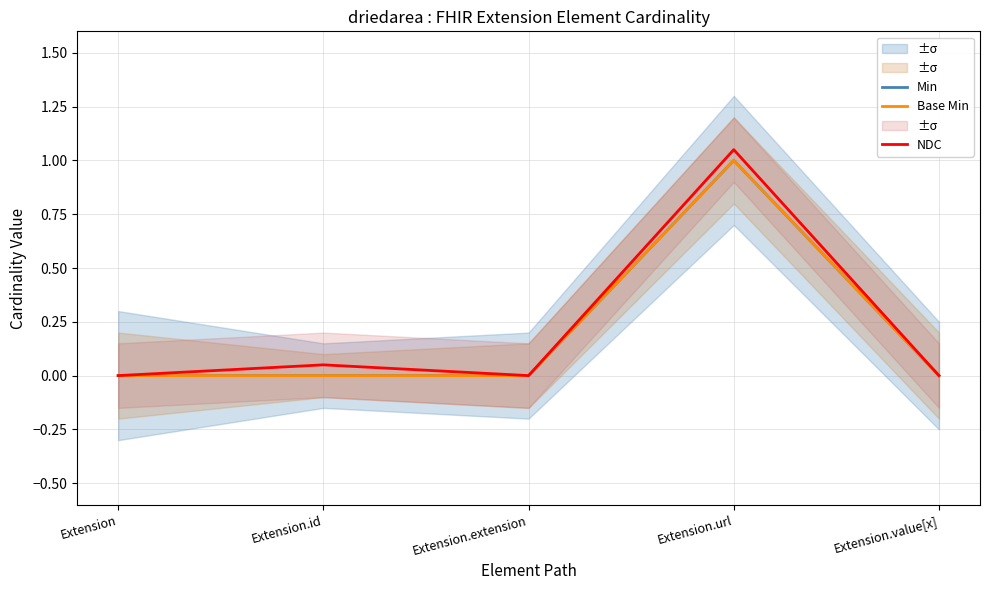

The value of Base Min at Extension is 0.7. True or false?

False